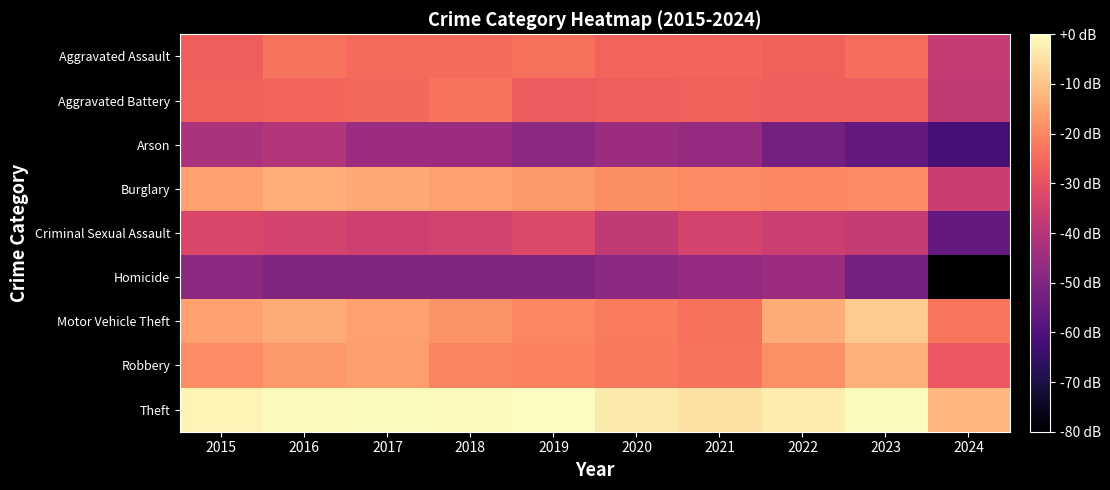

Which series changed the most between 2017 and 2018?

Robbery